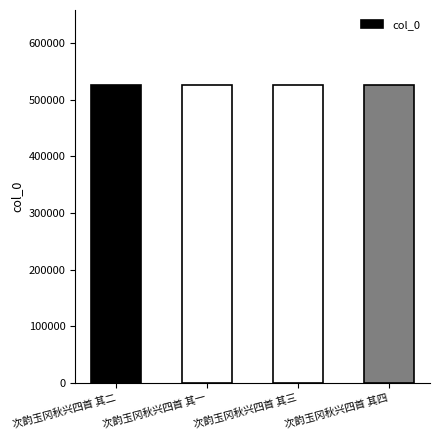

What value does the data have at 次韵玉冈秋兴四首 其三?

526637